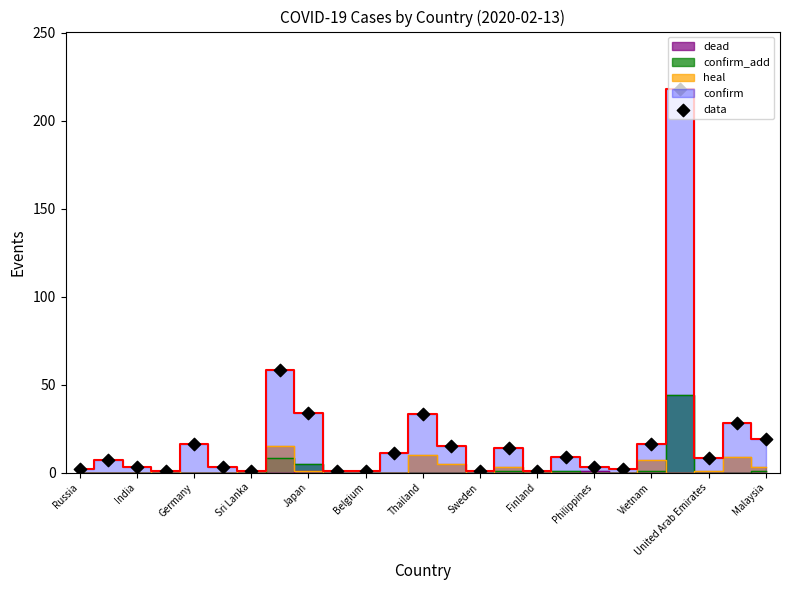

What is the ratio of the value at 14 to the value at Belgium?

0.3